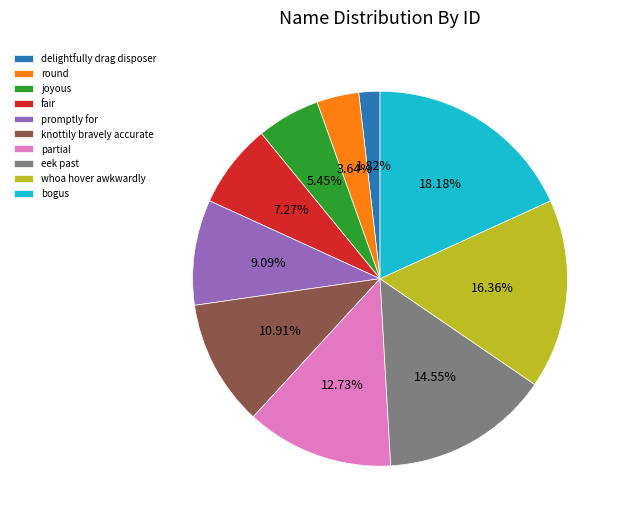

Between whoa hover awkwardly and round, which is larger?

whoa hover awkwardly